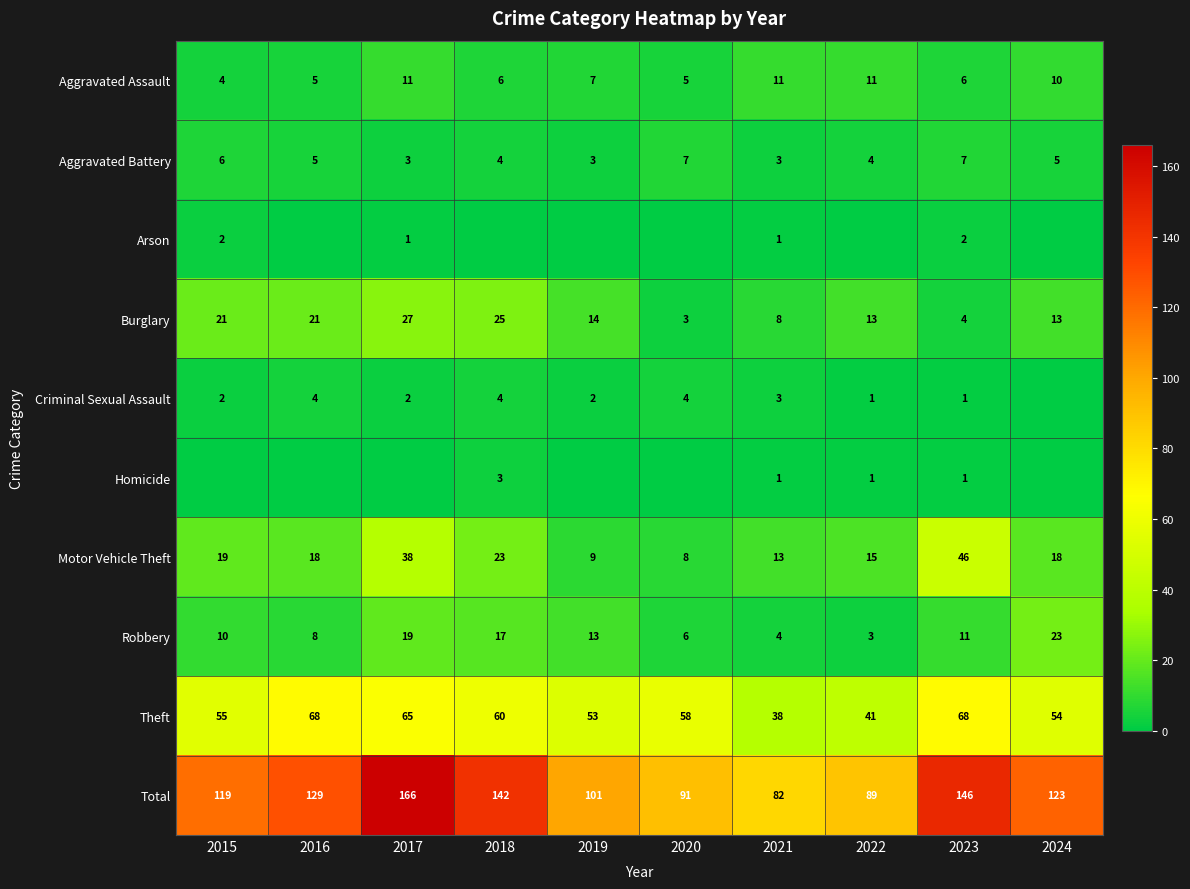

What is the highest value of the Robbery series?

23